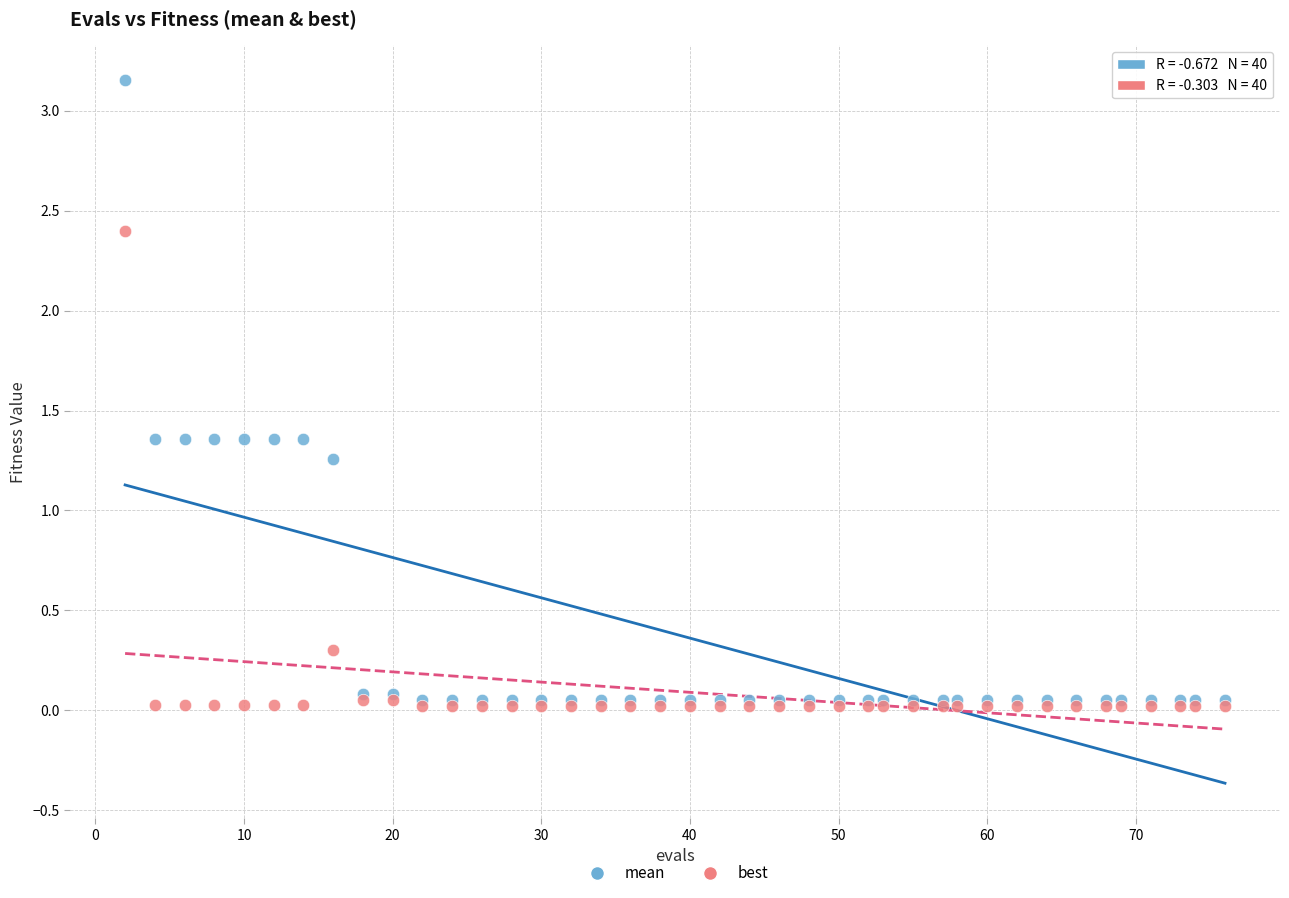

Which series reaches the maximum Y coordinate?

mean